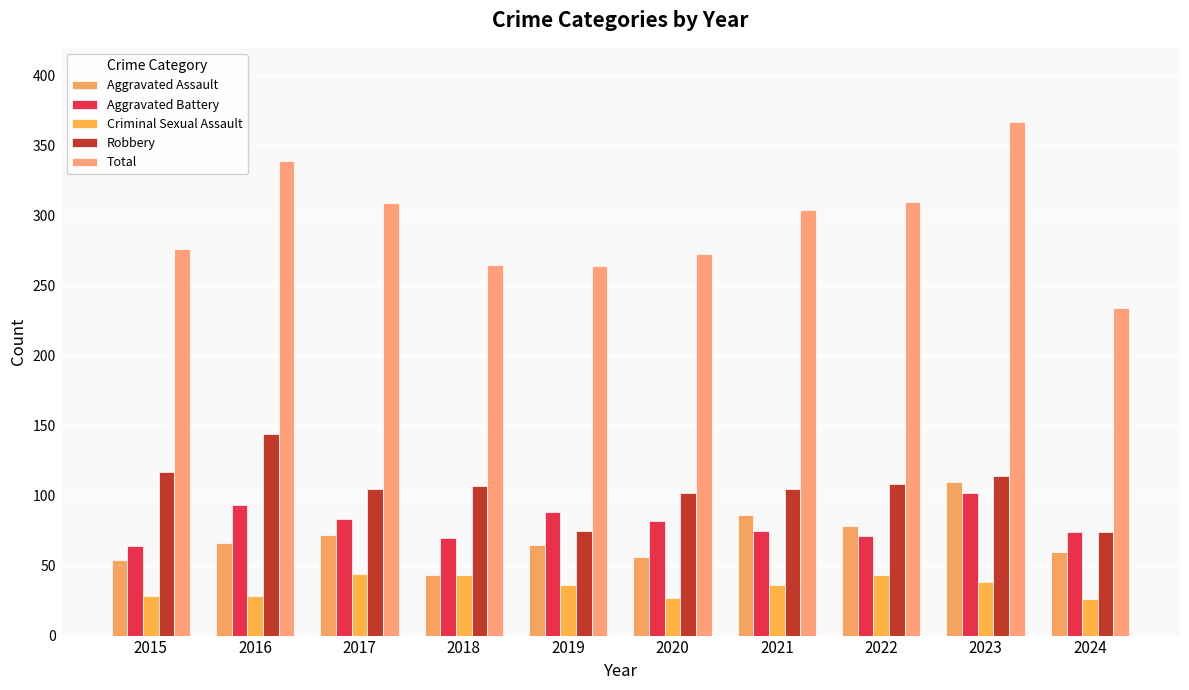

What are all the series names shown in the legend?

Aggravated Assault, Aggravated Battery, Criminal Sexual Assault, Robbery, Total